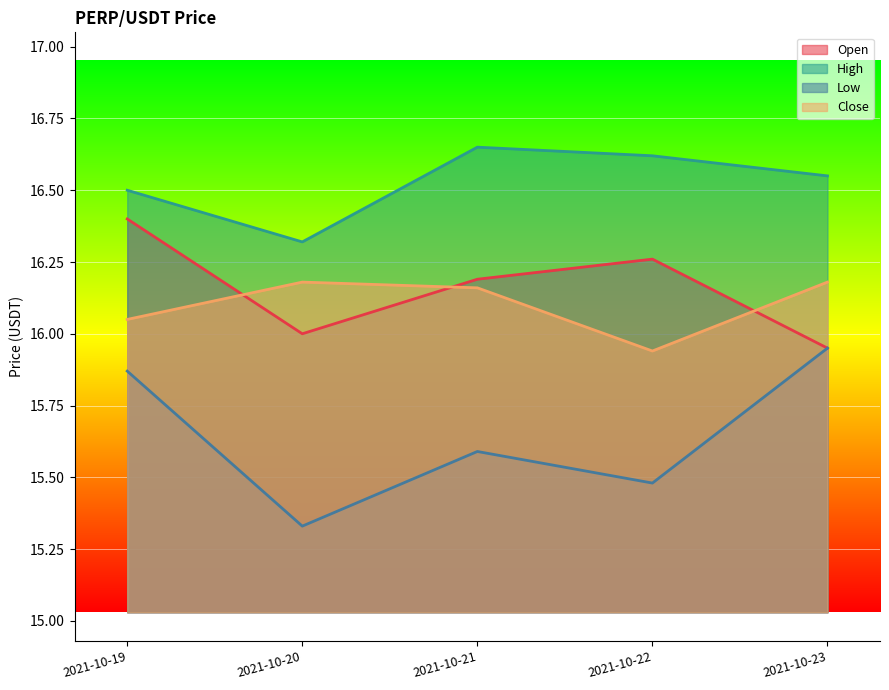

True or false: High and Open intersect in this chart.

False